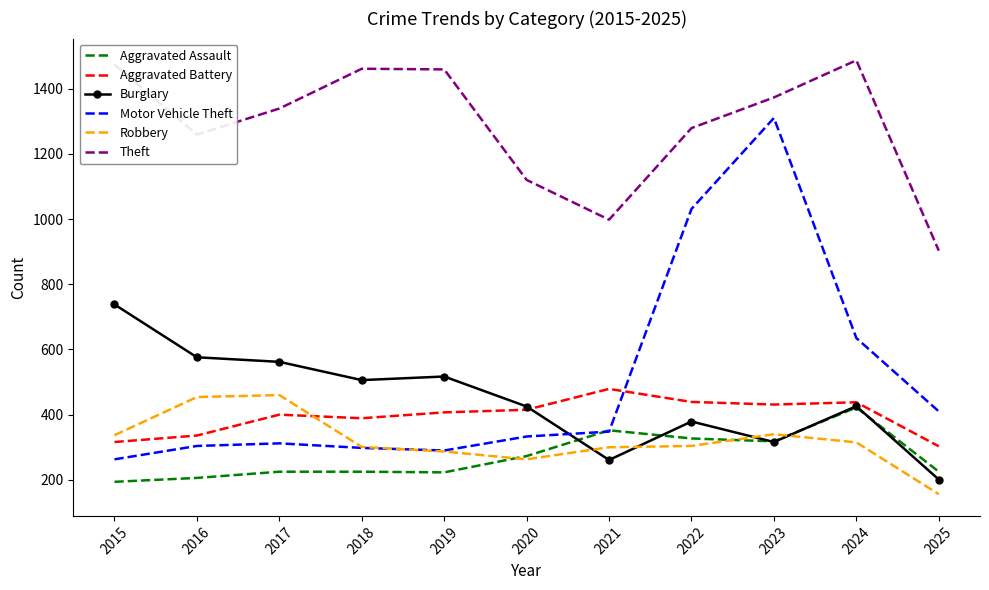

The Burglary series shows 738 at 2015. True or false?

True